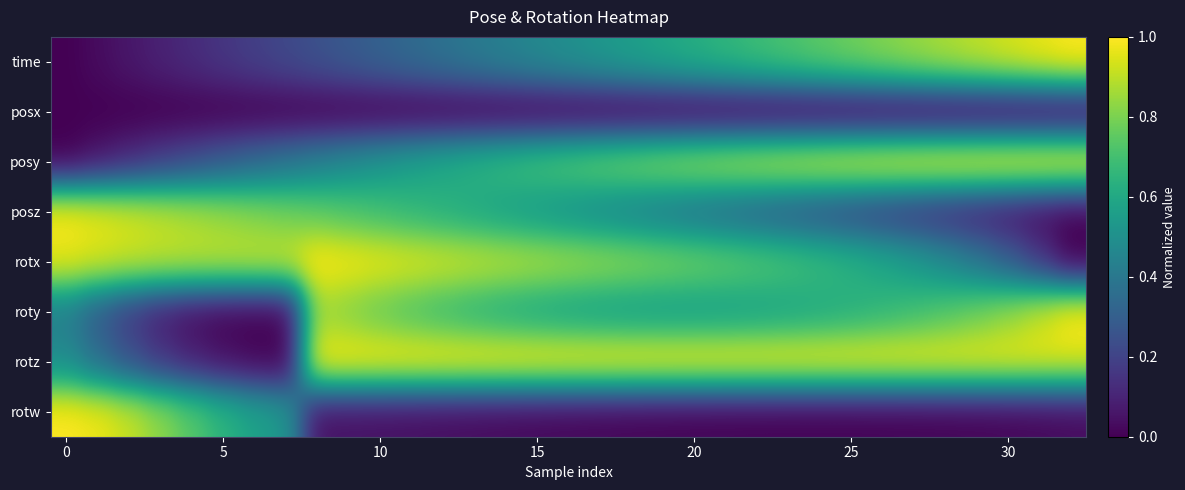

List the series in order of their peak value, lowest first.

posx, time, posy, posz, rotx, roty, rotz, rotw